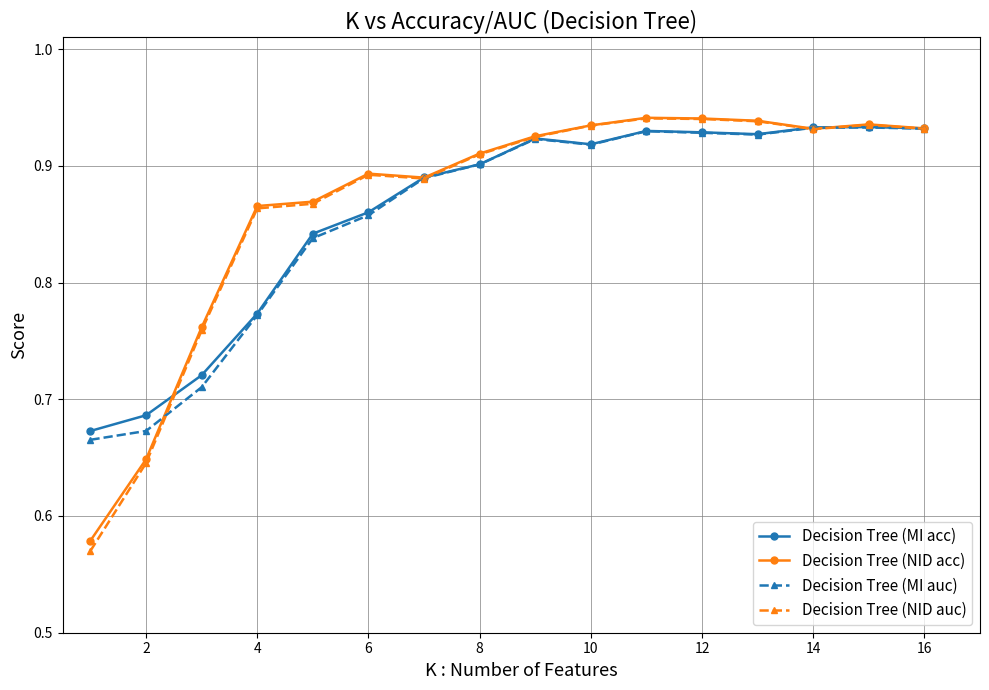

Which series has the largest range (max minus min)?

Decision Tree (NID auc)